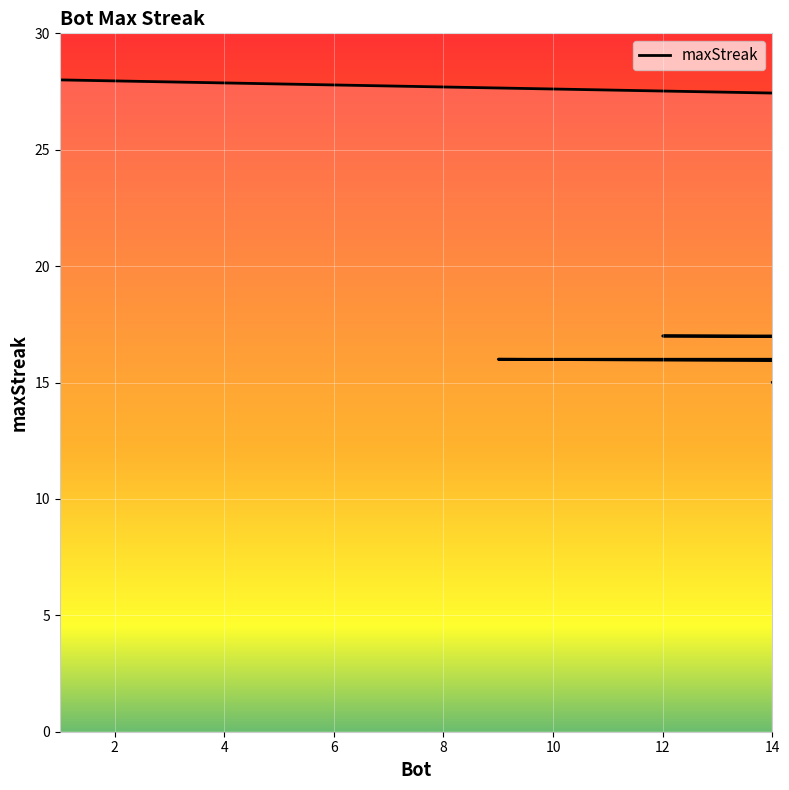

What is the label of the 18th point from the right?

4